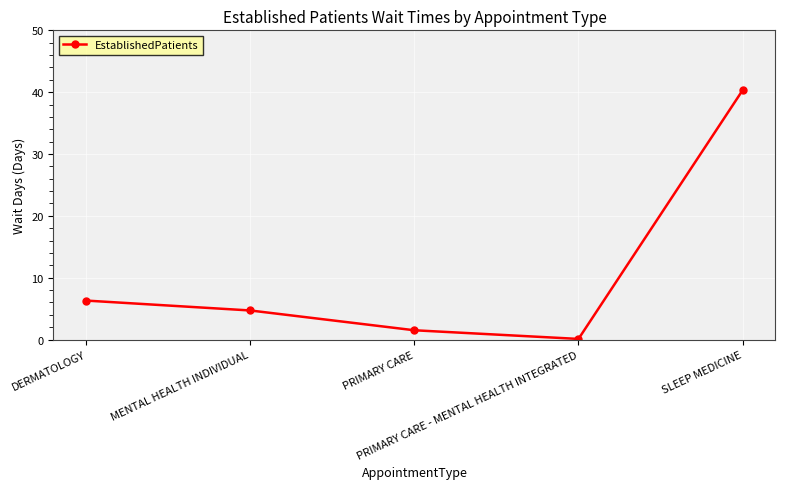

True or false: the data has more than 0 interior local peaks.

False